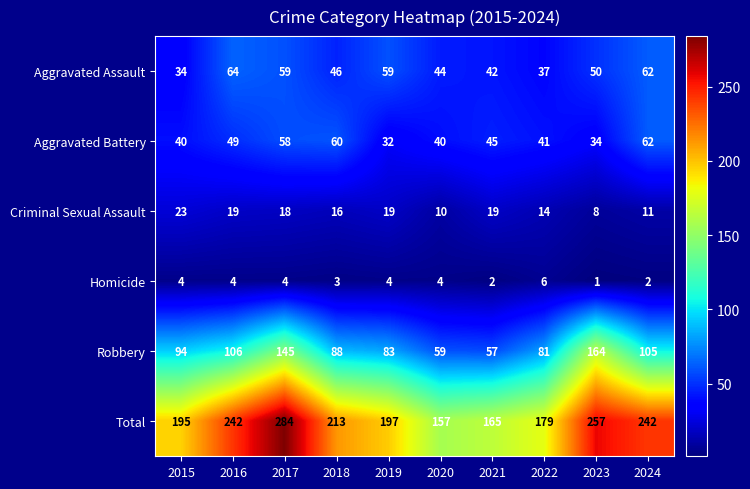

List the series in order of their peak value, lowest first.

Homicide, Criminal Sexual Assault, Aggravated Battery, Aggravated Assault, Robbery, Total